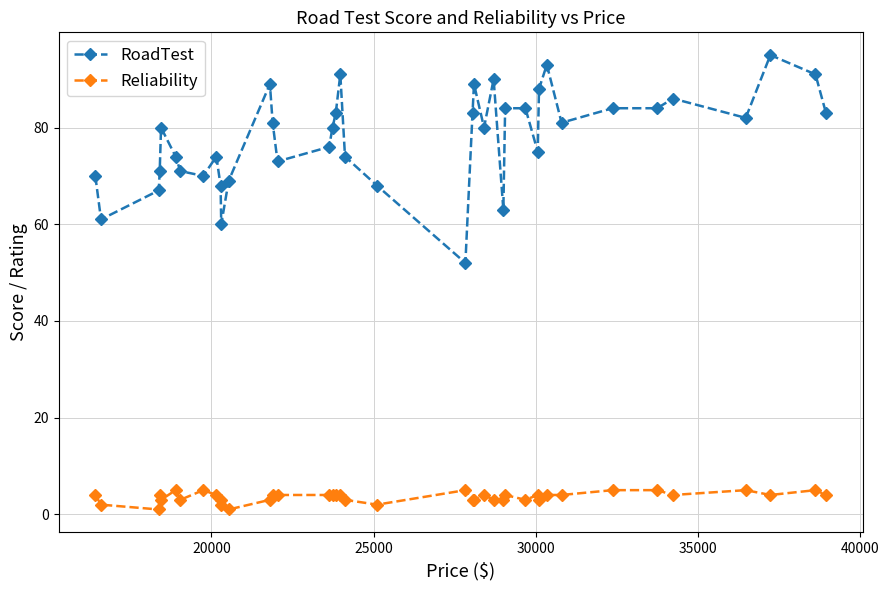

What is the difference between the maximum and minimum values in the Reliability series?

4